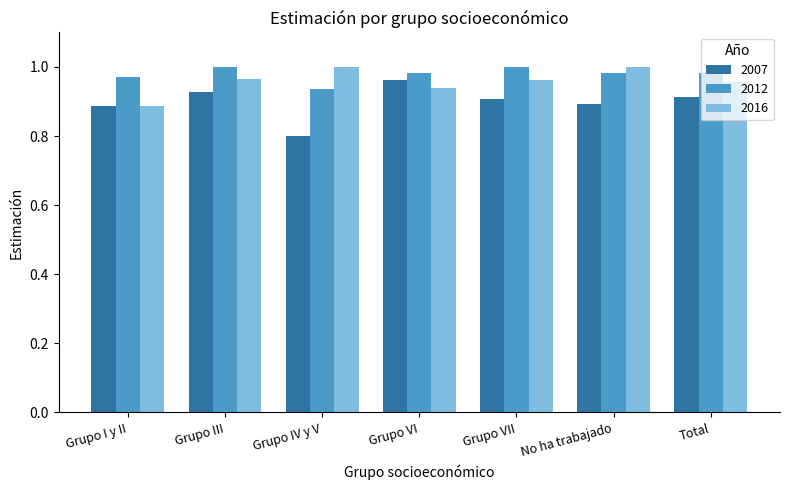

Is the value of 2007 at Total greater than the value of 2012 at Grupo I y II?

No